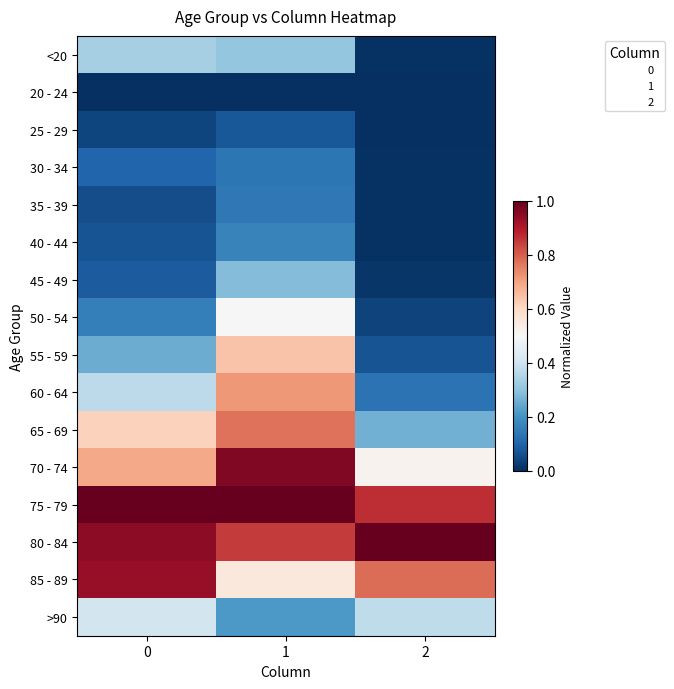

Reading left to right, list all the values displayed in this chart.

row_0: 0=0.3	1=0.3	2=0.0
row_1: 0=0.0	1=0.0	2=0.0
row_2: 0=0.0	1=0.1	2=0.0
row_3: 0=0.1	1=0.1	2=0.0
row_4: 0=0.1	1=0.1	2=0.0
row_5: 0=0.1	1=0.2	2=0.0
row_6: 0=0.1	1=0.3	2=0.0
row_7: 0=0.2	1=0.5	2=0.0
row_8: 0=0.3	1=0.6	2=0.1
row_9: 0=0.4	1=0.7	2=0.1
row_10: 0=0.6	1=0.8	2=0.3
row_11: 0=0.7	1=1.0	2=0.5
row_12: 0=1.0	1=1.0	2=0.9
row_13: 0=0.9	1=0.9	2=1.0
row_14: 0=0.9	1=0.6	2=0.8
row_15: 0=0.4	1=0.2	2=0.4